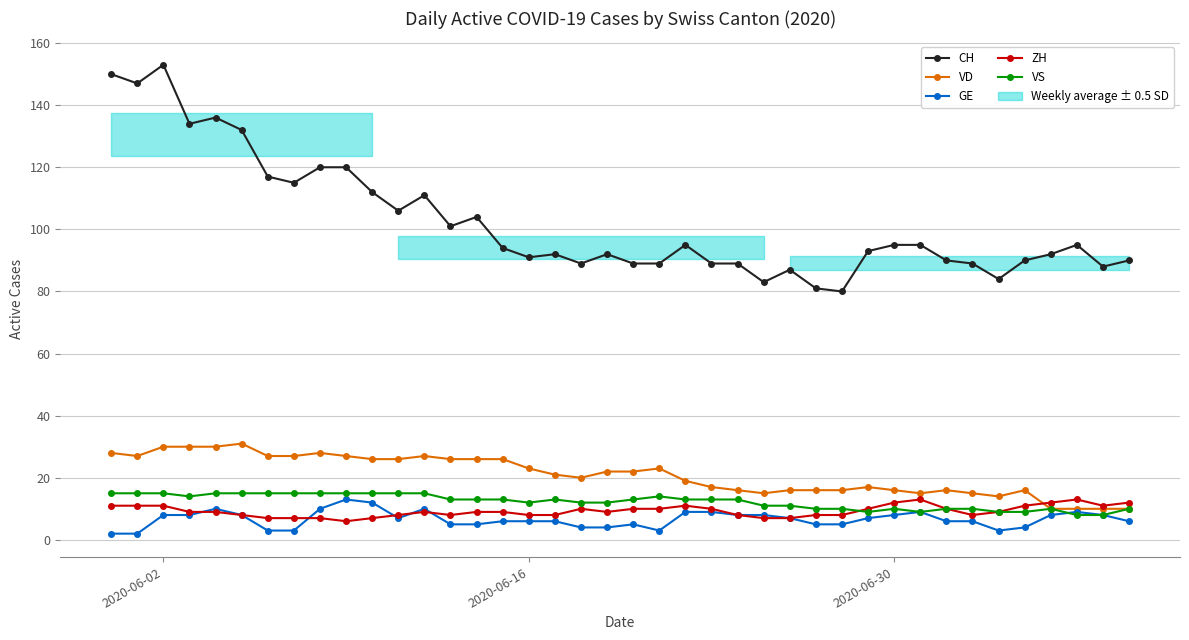

How many lines are shown in the chart?

5